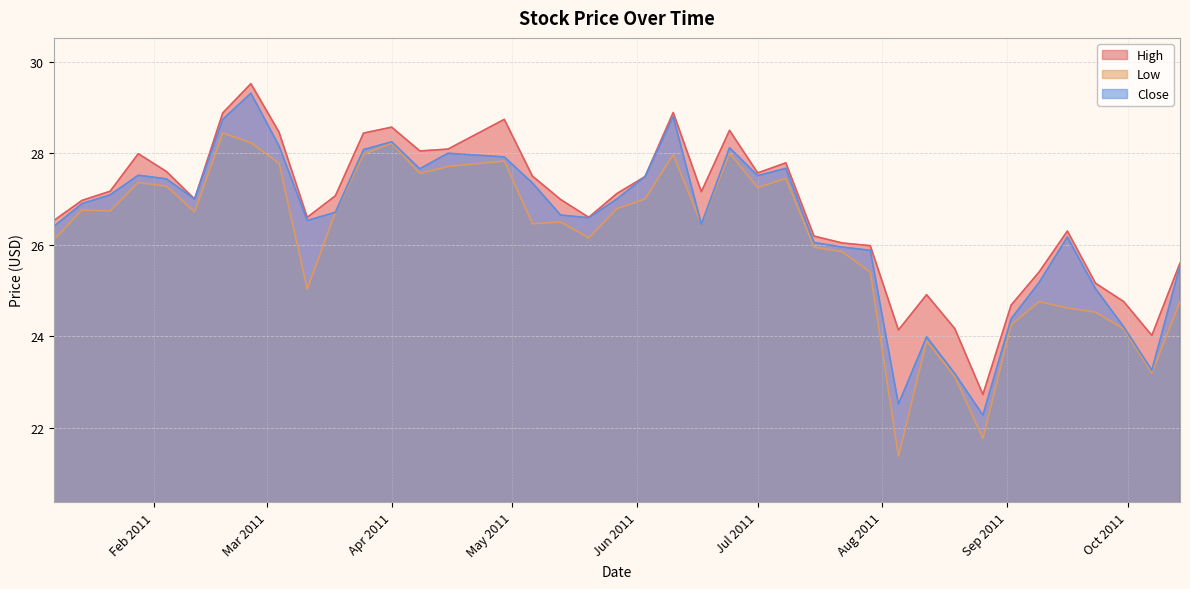

Reading left to right, extract all data points from this chart.

High: 26.5	27.0	27.2	28.0	27.6	27.0	28.9	29.5	28.5	26.6	27.1	28.4	28.6	28.1	28.1	28.7	27.5	27.0	26.6	27.1	27.5	28.9	27.2	28.5	27.6	27.8	26.2	26.0	26.0	24.1	24.9	24.2	22.7	24.7	25.4	26.3	25.2	24.8	24.0	25.6
Low: 26.1	26.8	26.7	27.4	27.3	26.7	28.4	28.2	27.8	25.0	26.7	28.0	28.2	27.6	27.7	27.8	26.5	26.5	26.1	26.8	27.0	28.0	26.4	28.0	27.2	27.4	25.9	25.9	25.4	21.4	23.9	23.1	21.8	24.2	24.8	24.6	24.5	24.2	23.2	24.8
Close: 26.4	26.9	27.1	27.5	27.4	27.0	28.7	29.3	28.2	26.5	26.7	28.1	28.2	27.7	28.0	27.9	27.4	26.6	26.6	27.0	27.5	28.8	26.4	28.1	27.5	27.7	26.1	25.9	25.9	22.5	24.0	23.2	22.3	24.4	25.2	26.2	25.0	24.2	23.3	25.5